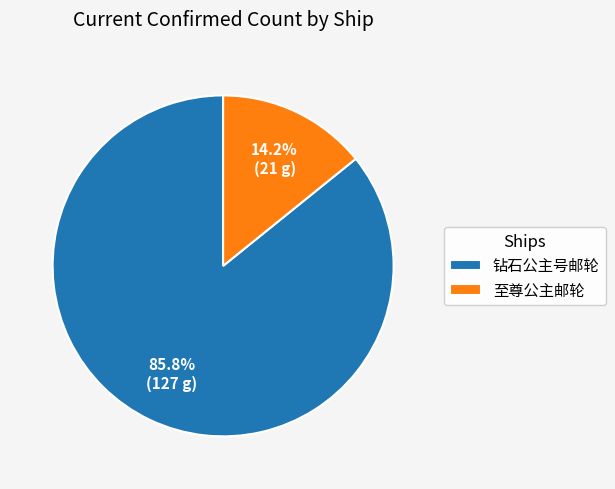

How many slices are in this pie chart?

2